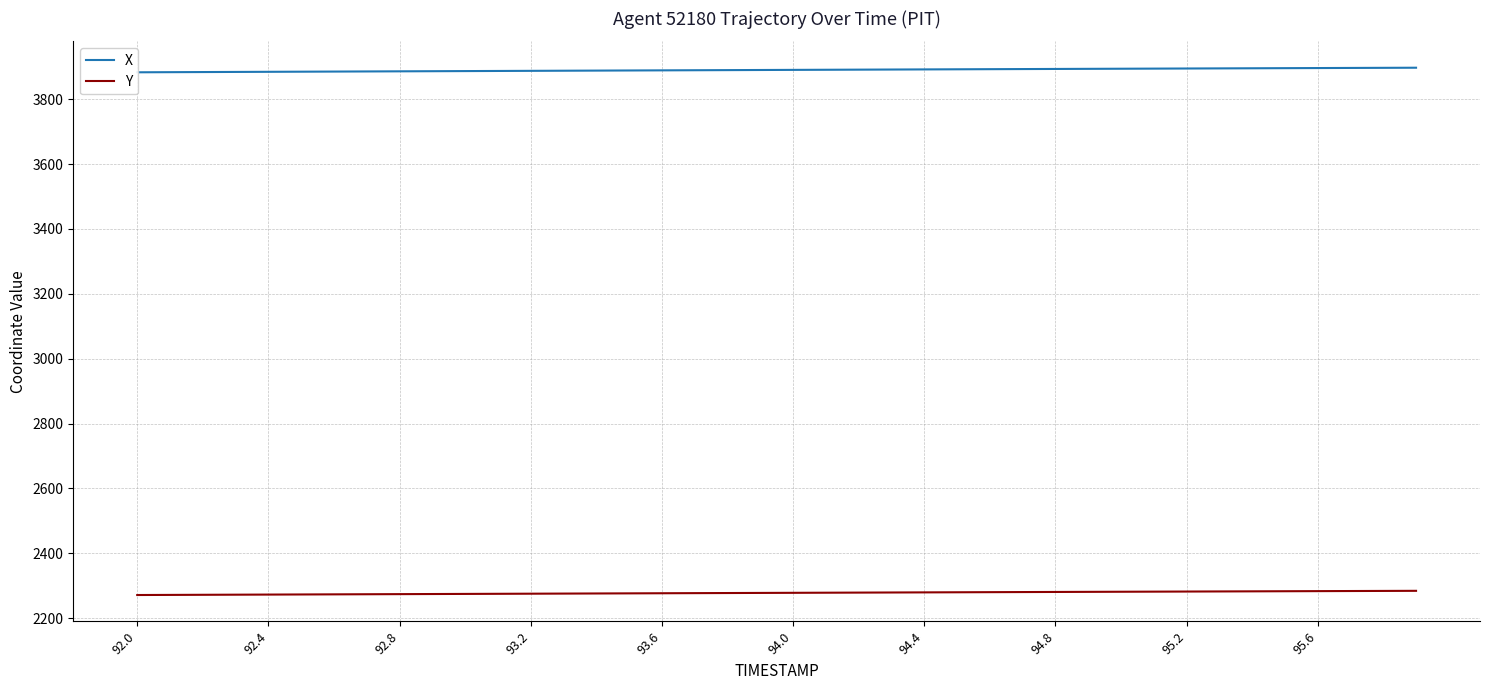

What is the maximum value shown in the chart?

3897.3